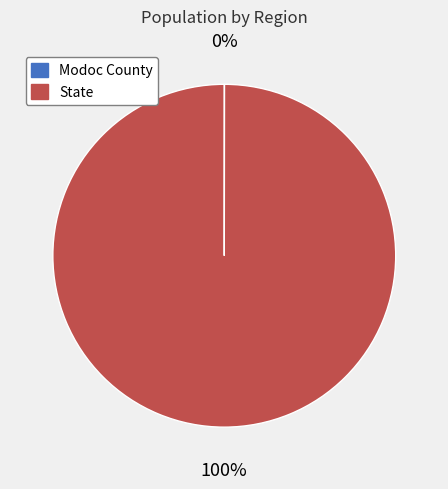

Which slice represents more than half of the pie?

State